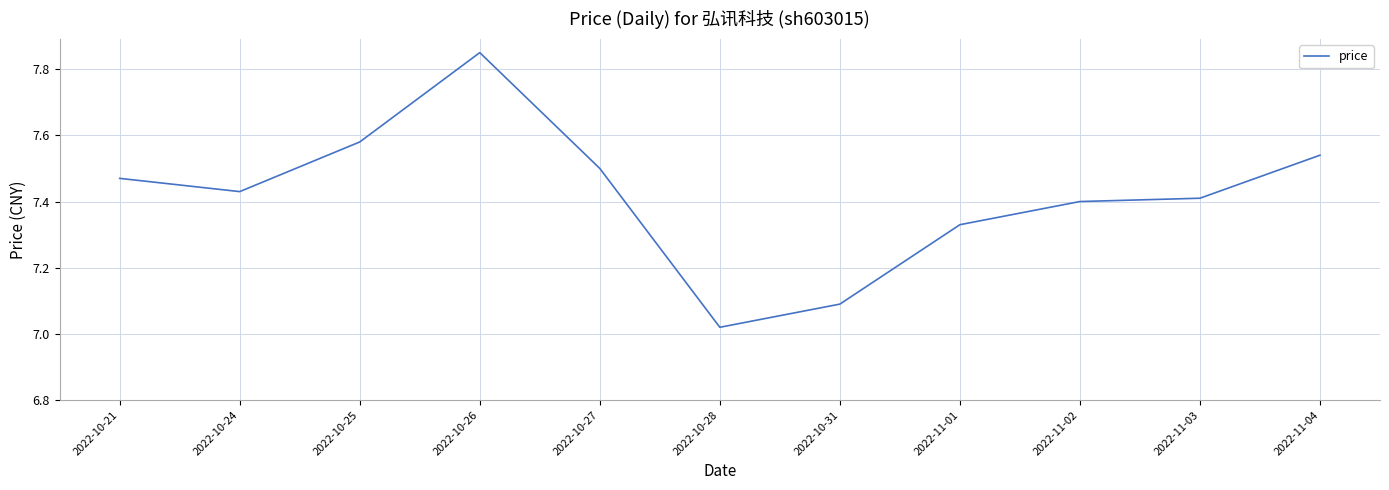

Where is the data nearest to the value 7?

2022-10-28